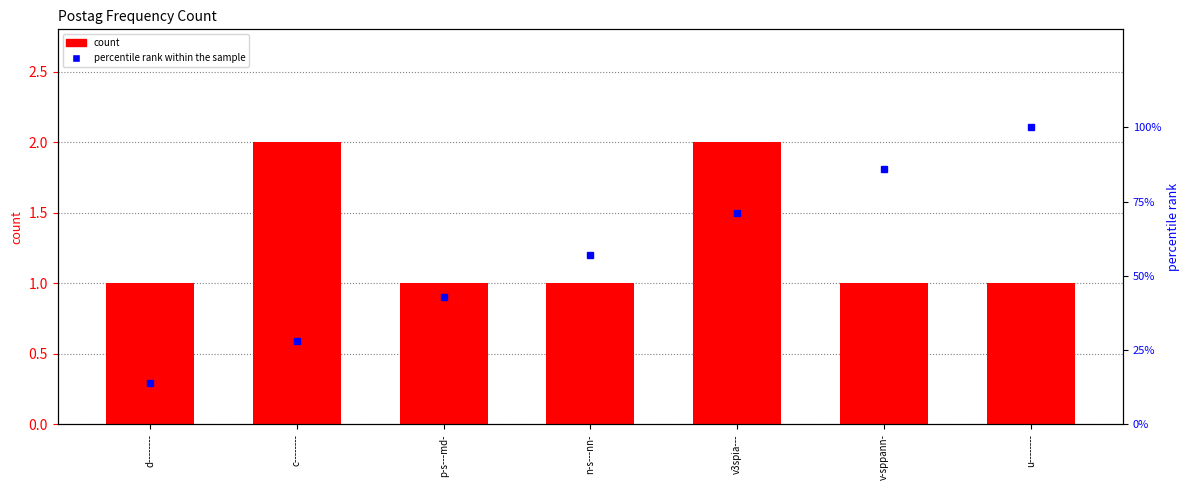

How many percentile rank within the sample values are between 28 and 86?

5